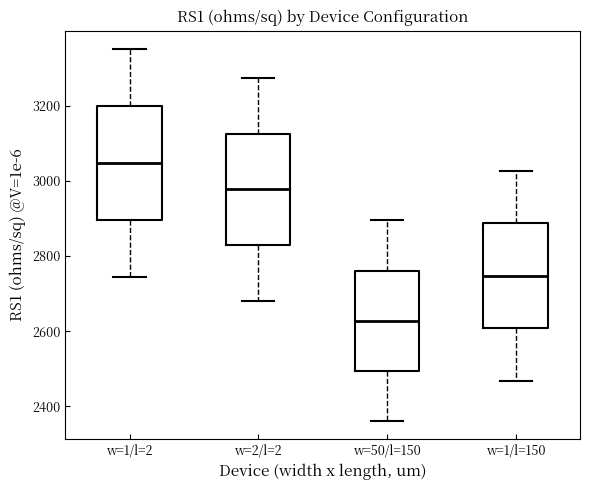

Where does the median line of the box for w=2/l=2 sit on the y-axis? The values are not printed on the chart, so give them approximately, as read against the axis.

2980